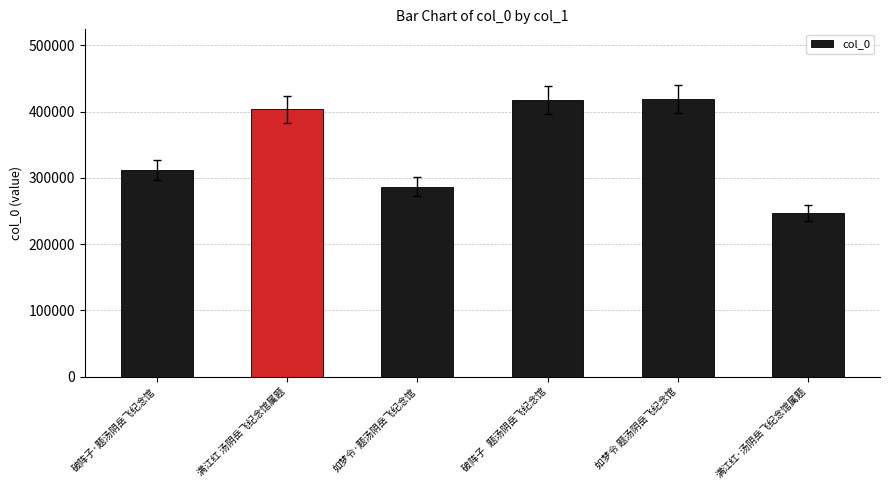

How many categories are shown in the chart?

6